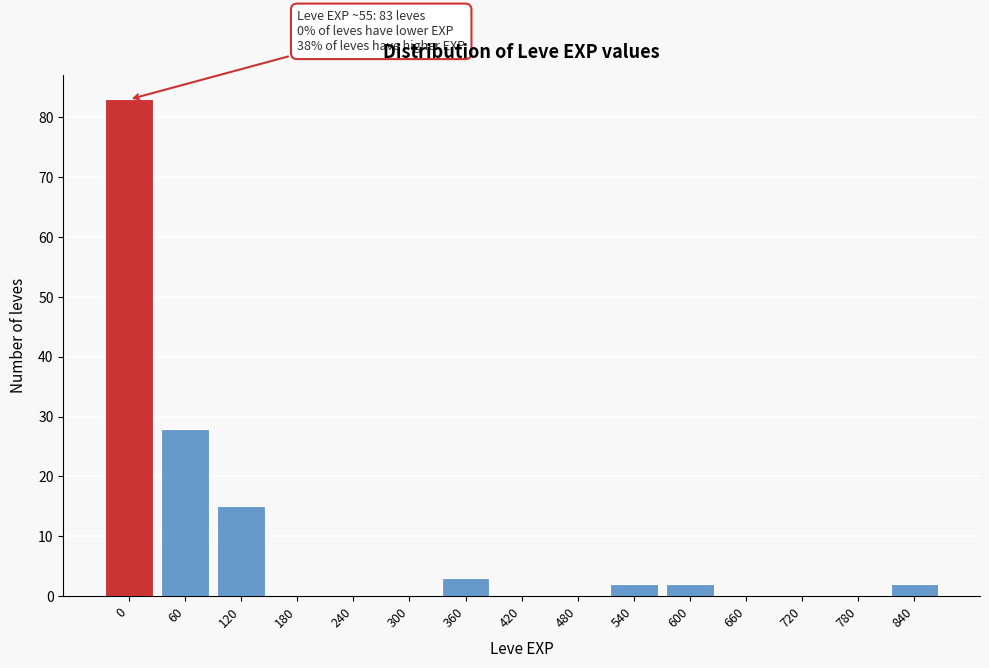

Reading left to right, what are all the values shown in this chart?

0=83	60=28	120=15	180=0	240=0	300=0	360=3	420=0	480=0	540=2	600=2	660=0	720=0	780=0	840=2